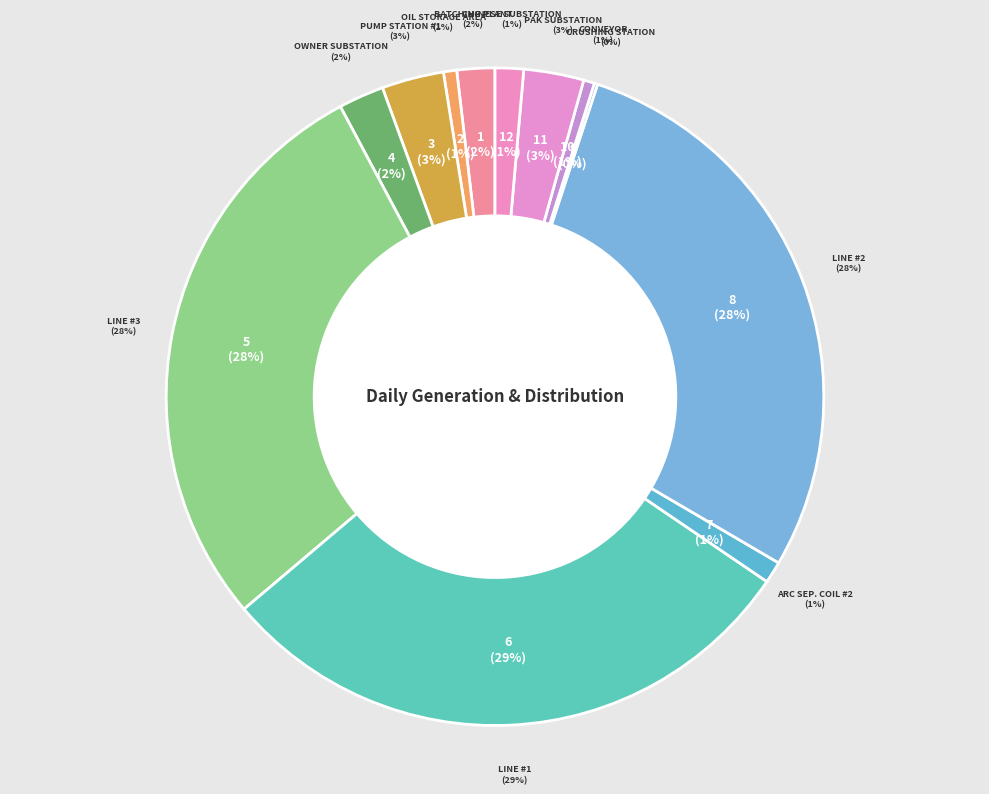

Which category has the biggest portion of the pie?

Line #1